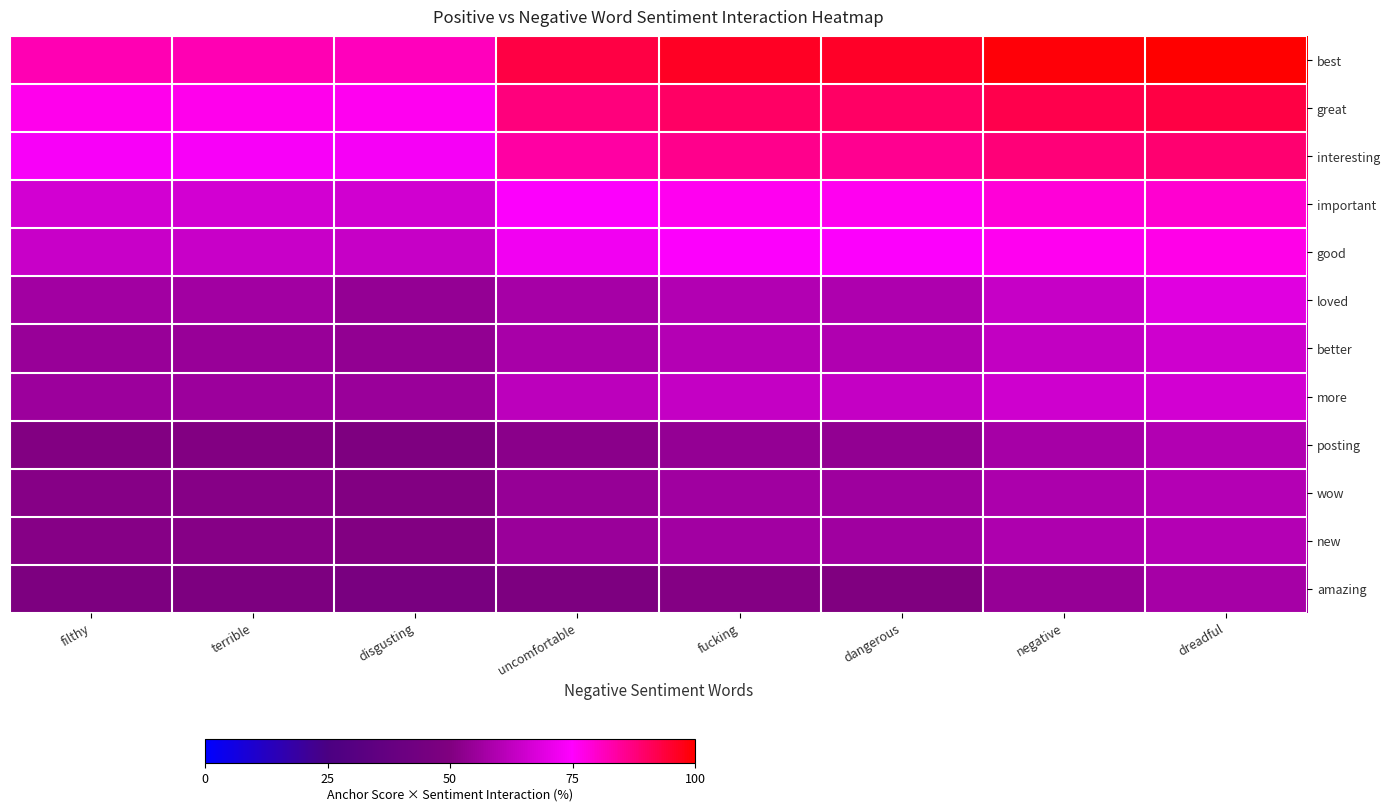

What is the total value across all series at filthy?

733.2